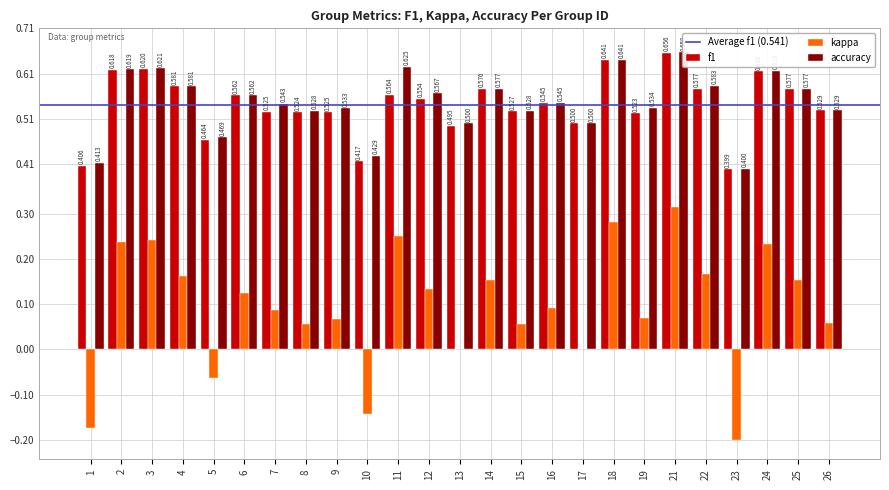

Is the value of kappa at 17 greater than the value of f1 at 17?

No